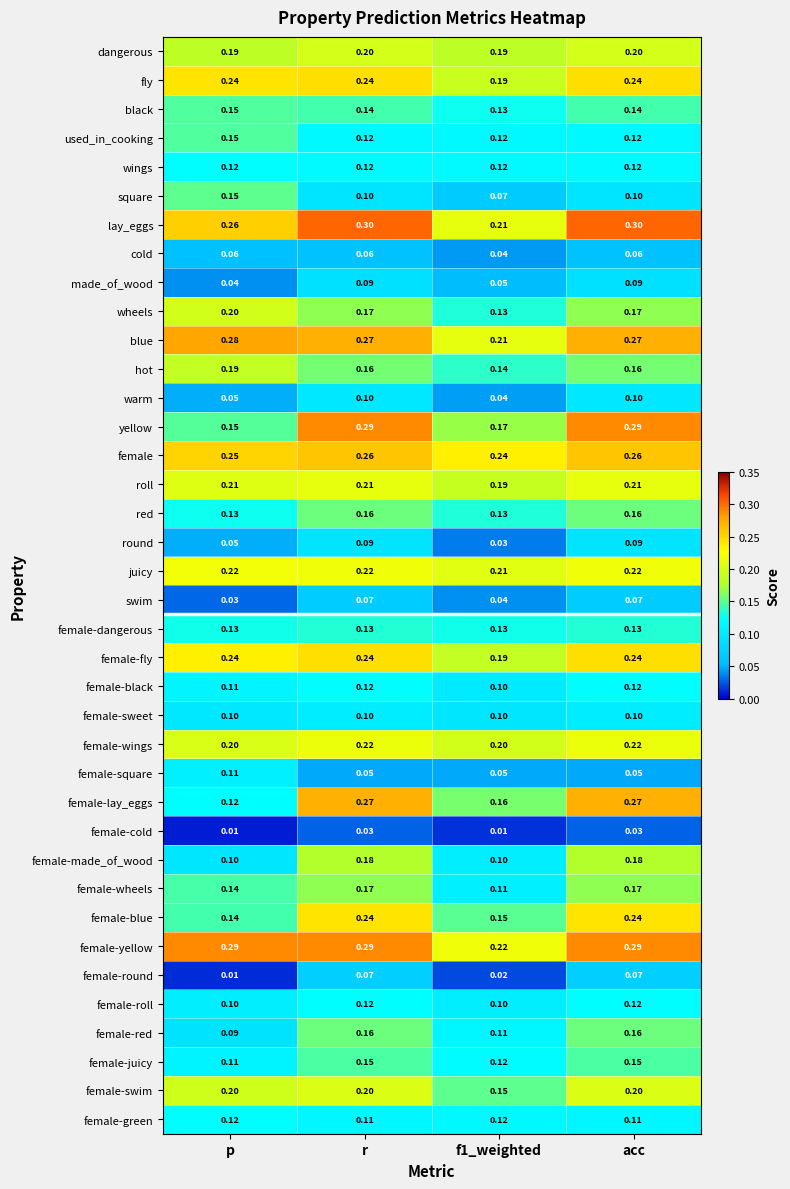

Between p and f1_weighted, which series saw the biggest shift?

square